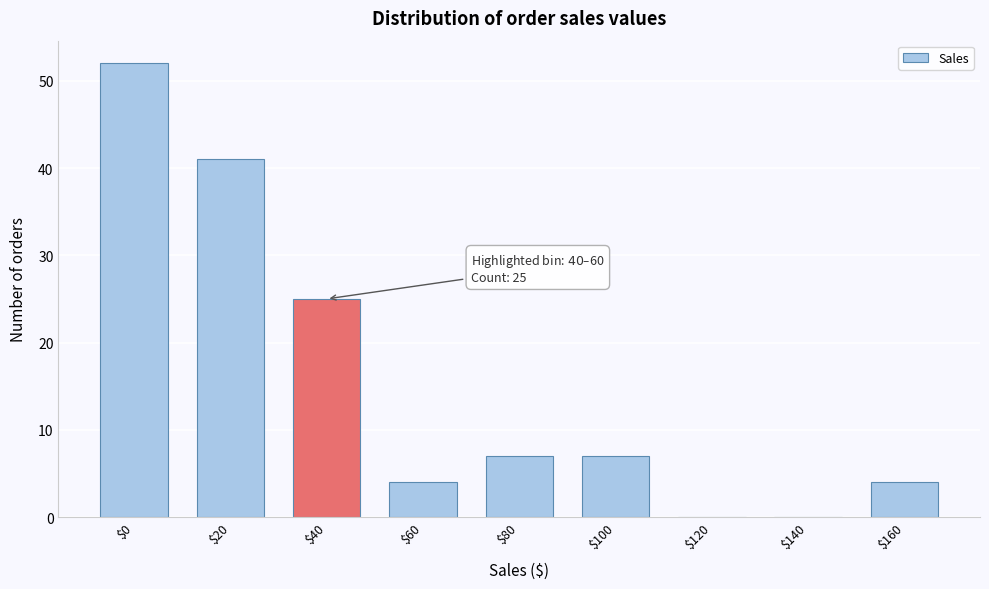

What is the sum of all values?

140